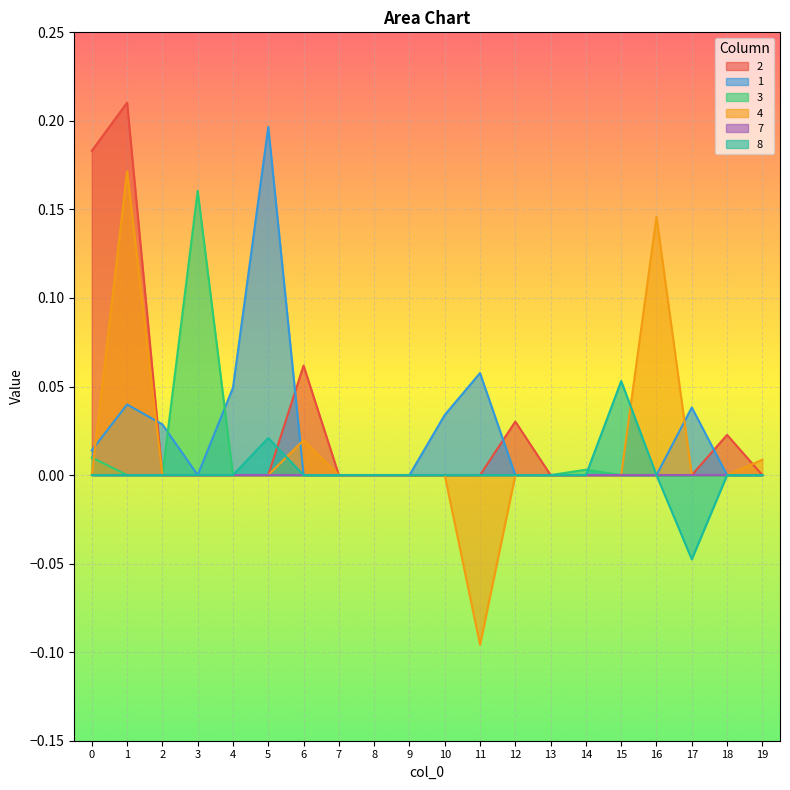

After their last crossing, which series has the higher values: 1 or 3?

1